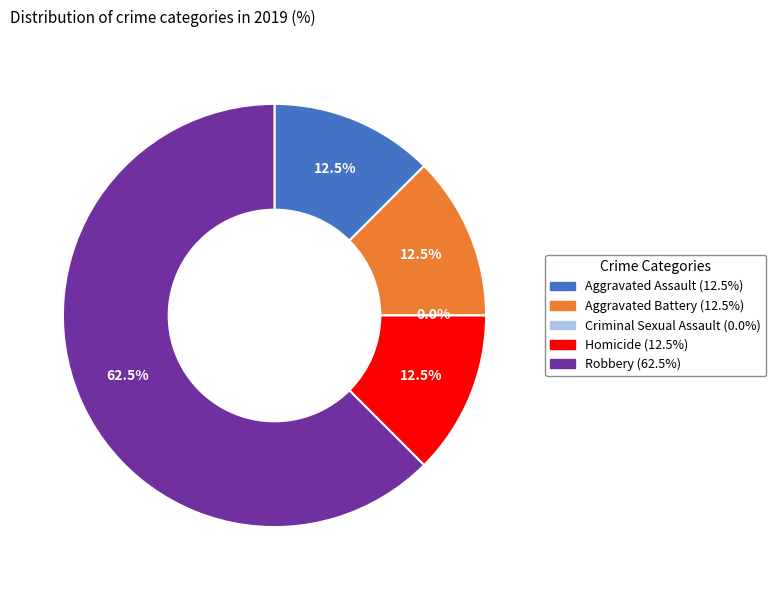

What portion of the pie excludes Aggravated Assault?

87.5%